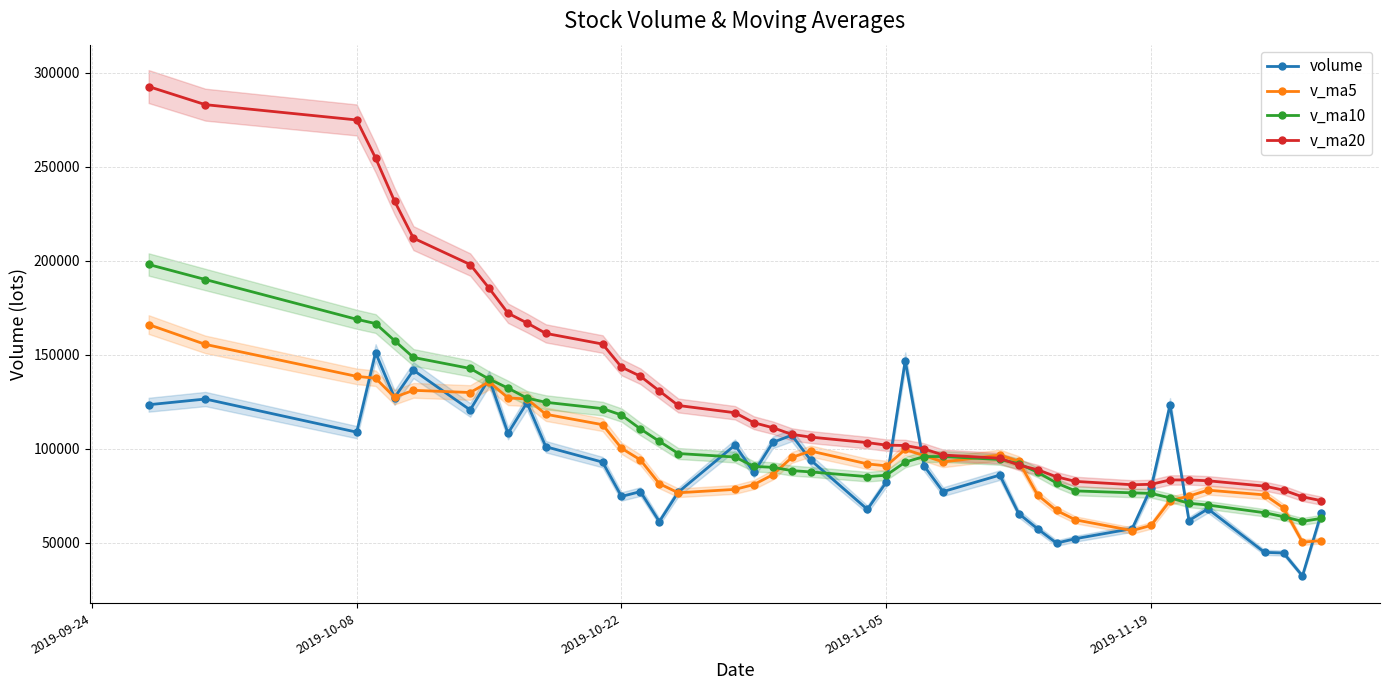

At which category does volume reach its first local valley?

2019-10-08